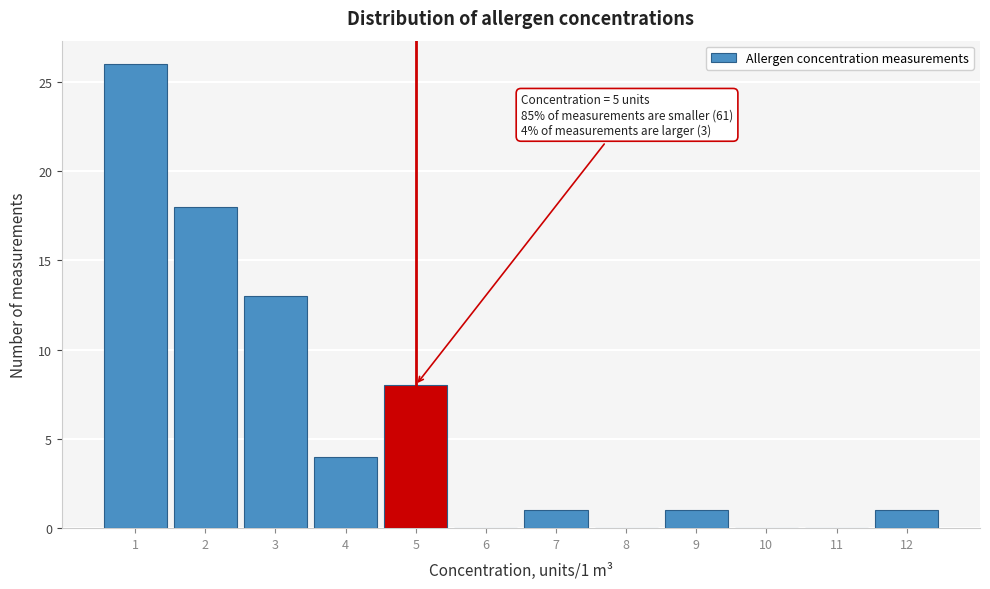

Reading left to right, what are all the values shown in this chart?

1=26	2=18	3=13	4=4	5=8	6=0	7=1	8=0	9=1	10=0	11=0	12=1